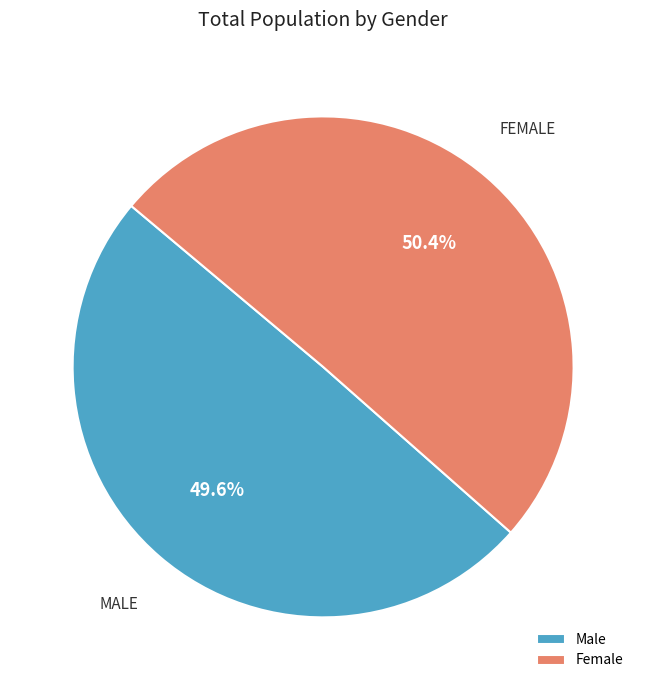

Which category accounts for the majority?

Female